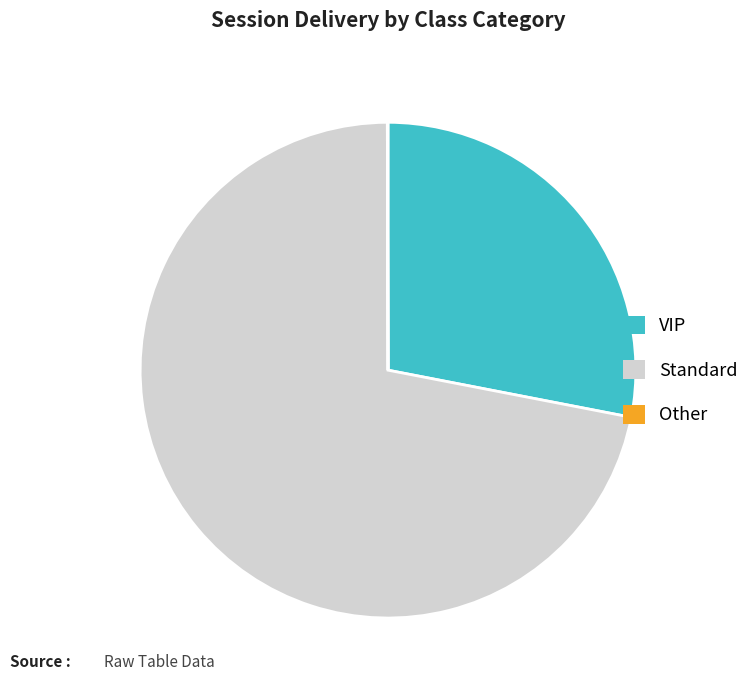

Is there a majority slice in this chart?

Yes